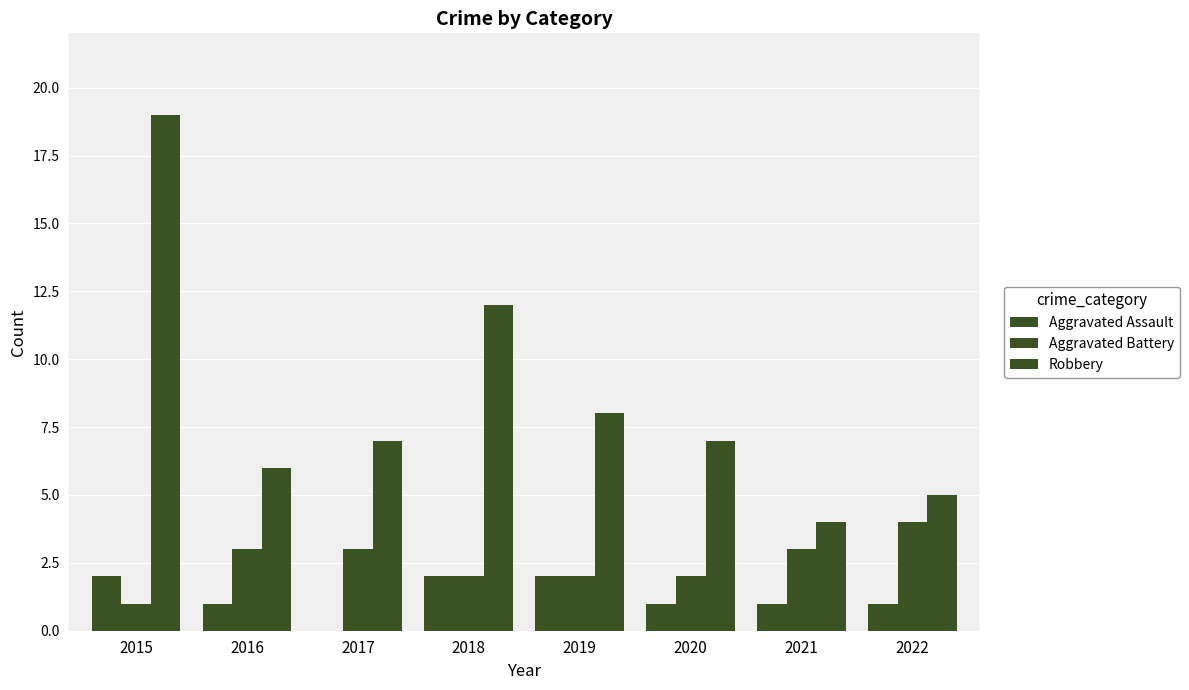

Between 2015 and 2018, which series saw the biggest shift?

Robbery